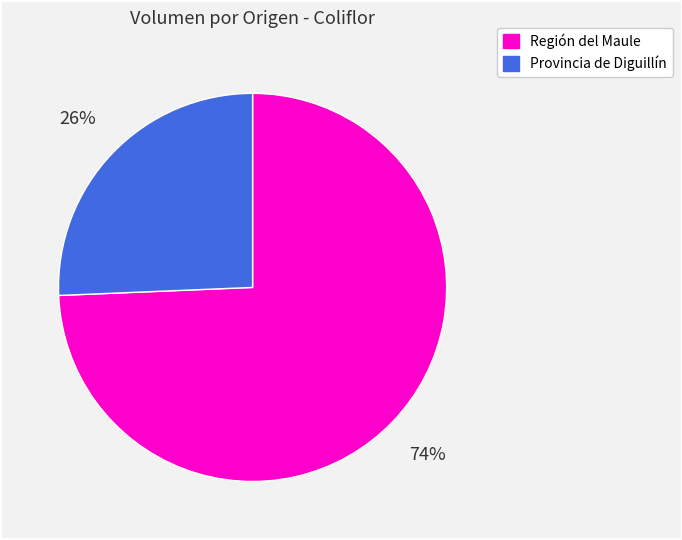

To the nearest percent, what is the combined percentage of Región del Maule and Provincia de Diguillín?

100%